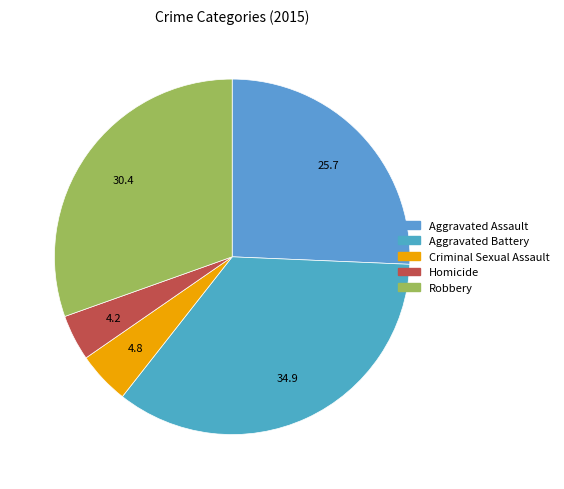

What is the smallest slice in the pie chart?

Homicide